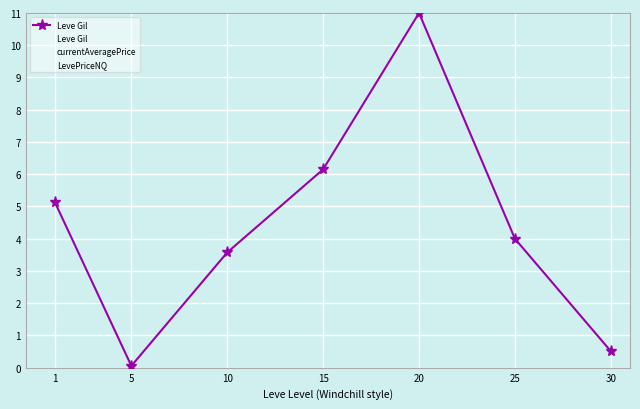

Is the value of currentAveragePrice at 30 greater than the value of LevePriceNQ at 1?

No